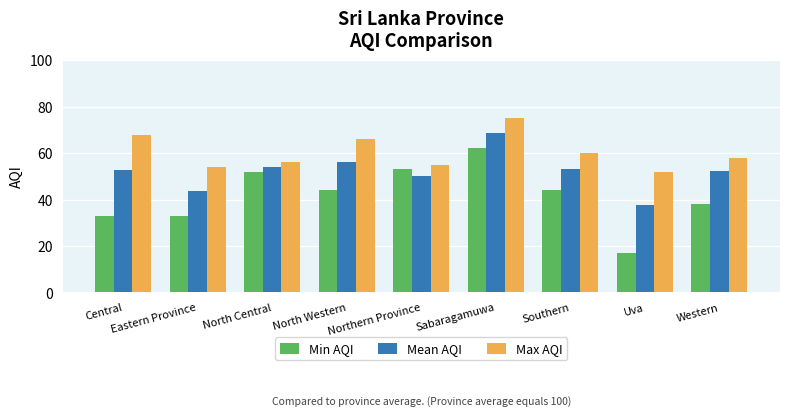

Is it true that Min AQI equals 58.5 at Western?

False